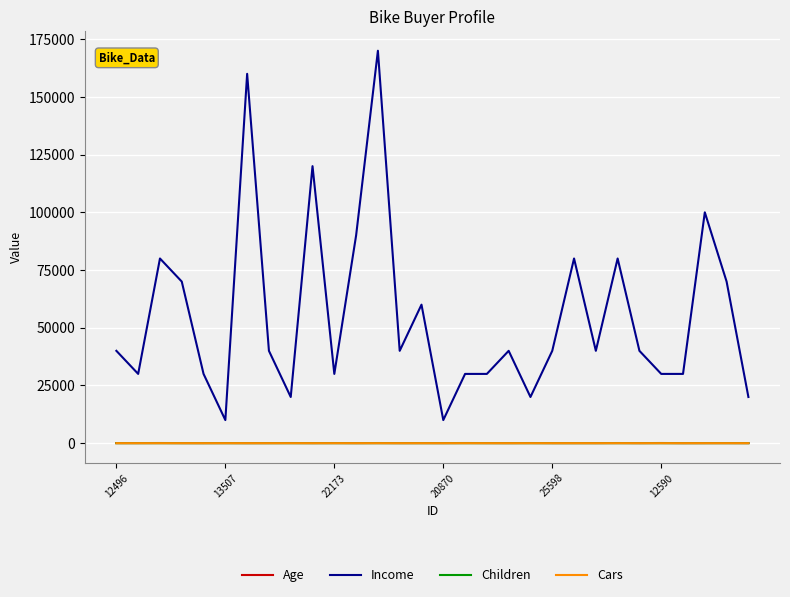

What is the maximum value shown in the chart?

170000